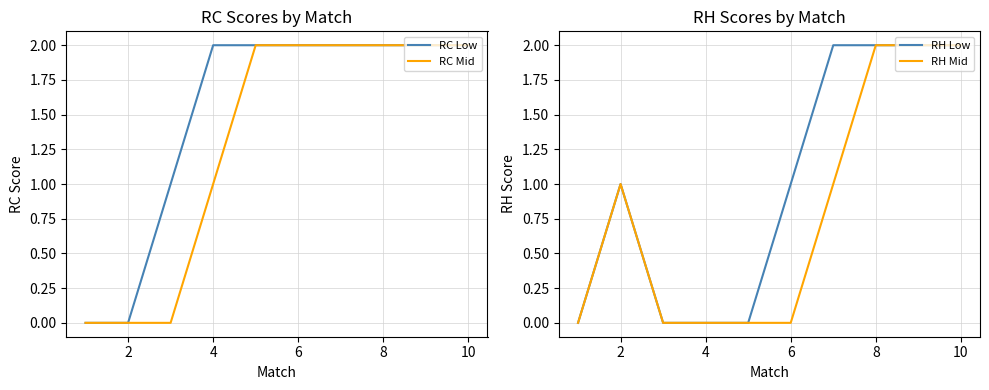

What is the average value of the RH Mid series?

1